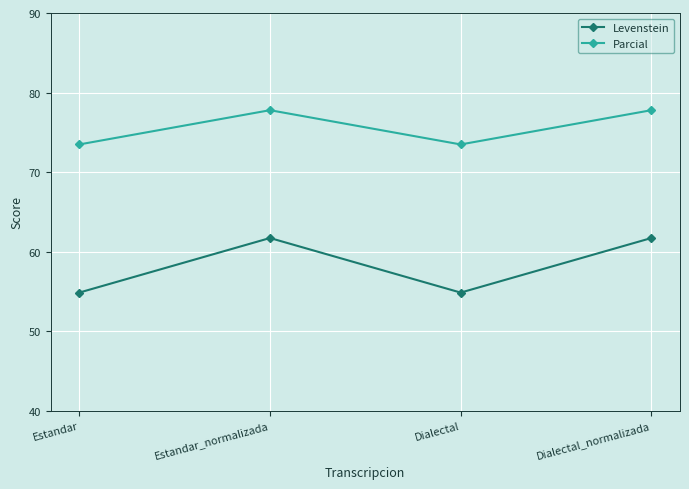

Reading left to right, transcribe all the data shown in this chart.

Levenstein: 54.8	61.7	54.8	61.7
Parcial: 73.5	77.8	73.5	77.8